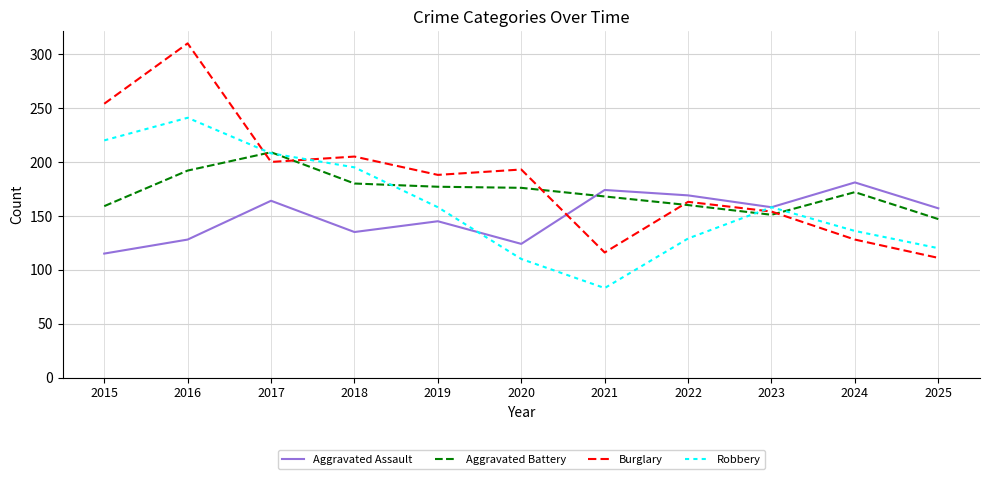

At which label does Robbery reach its minimum?

2021